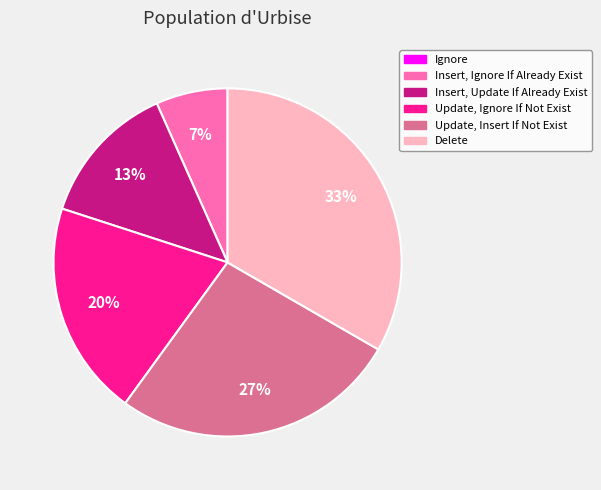

Does any single category account for the majority?

No